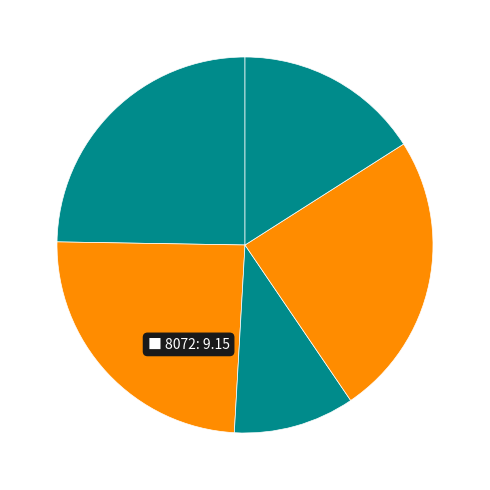

How many slices are in this pie chart?

5